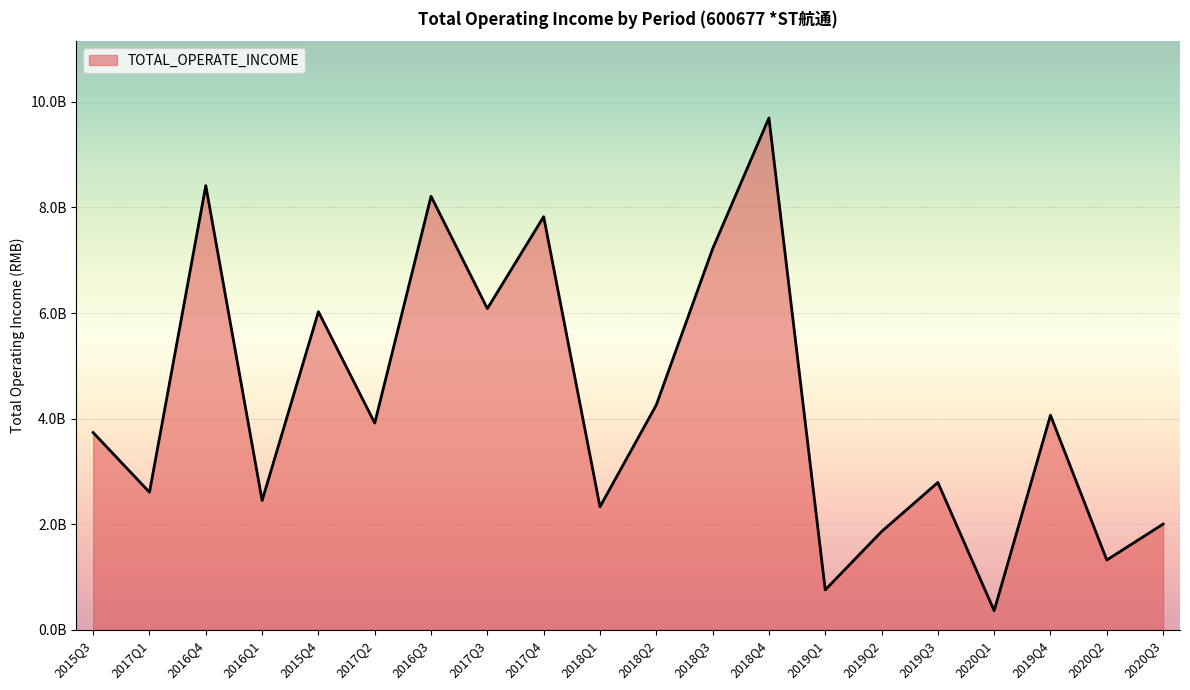

Is this an area chart (filled region under the line)?

Yes